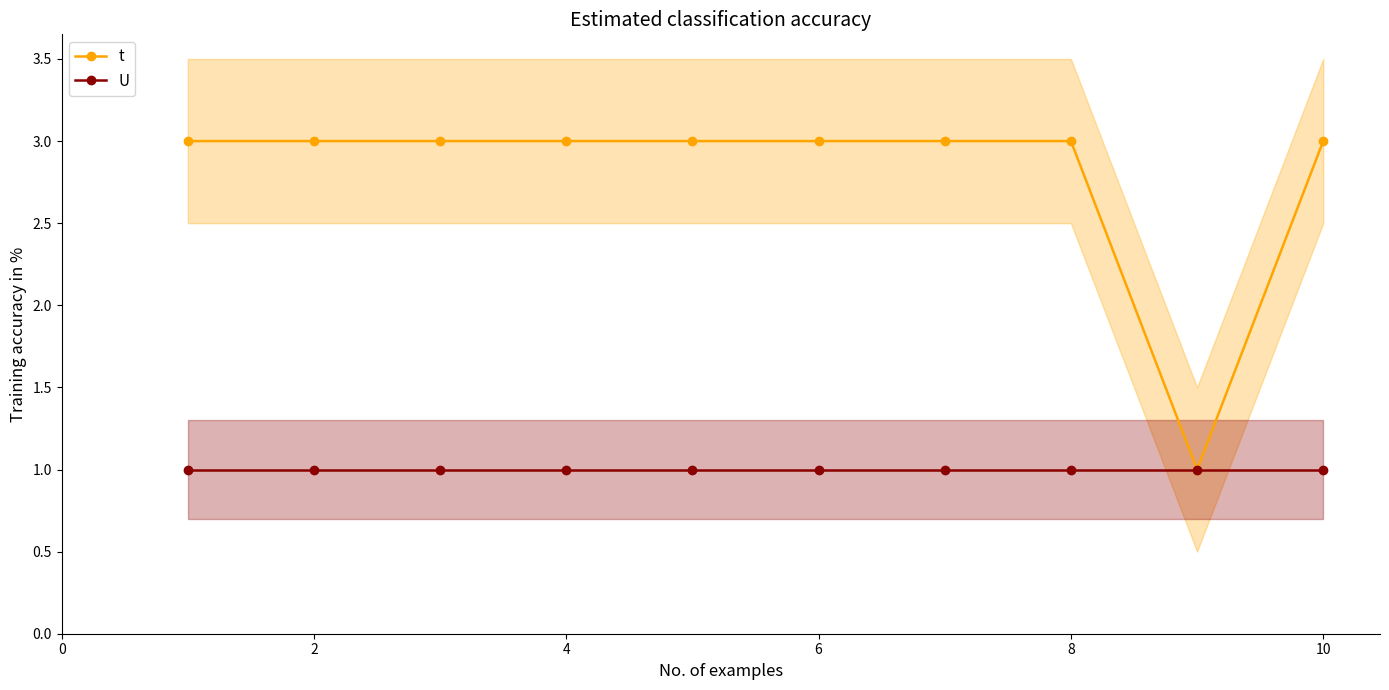

True or false: t has a value of 2 at 4.

False